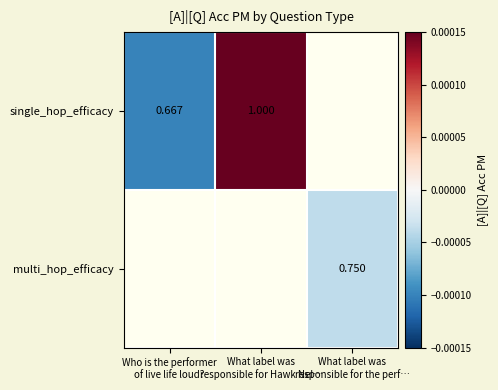

Between What label was
responsible for Hawk Nel… and Who is the performer
of live life loud?, which is larger?

What label was
responsible for Hawk Nel…